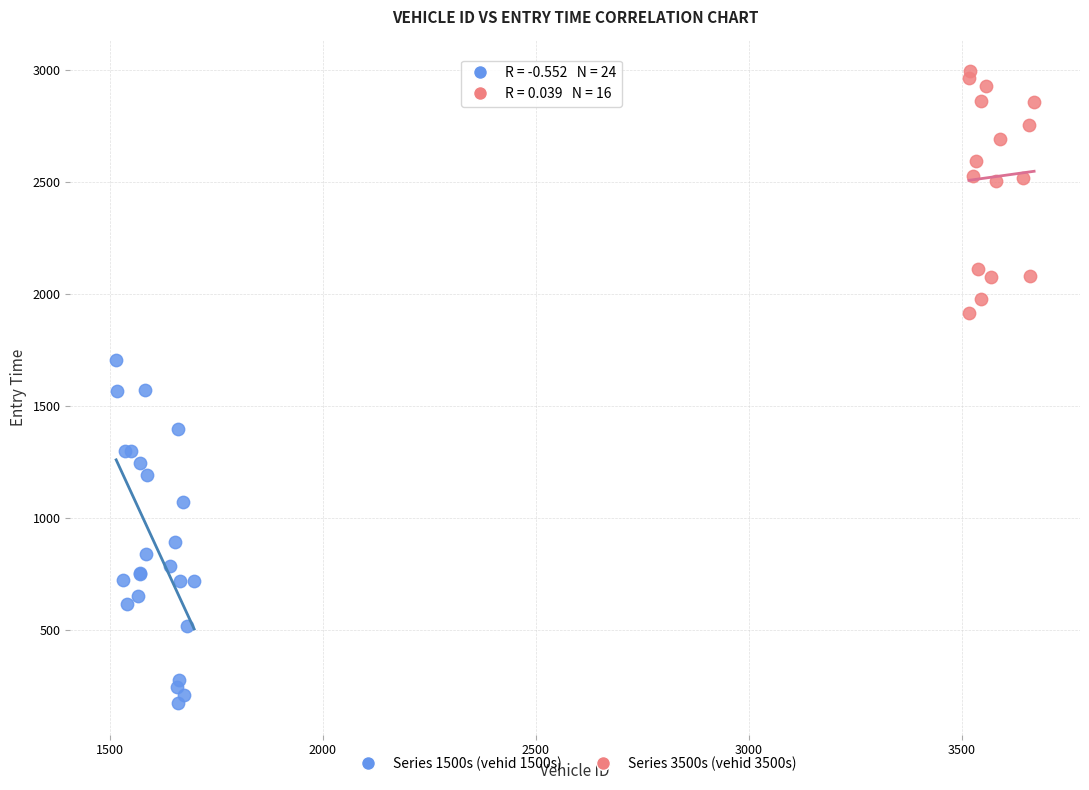

Which series has the largest Y range (max minus min)?

Series 1500s (vehid 1500s)